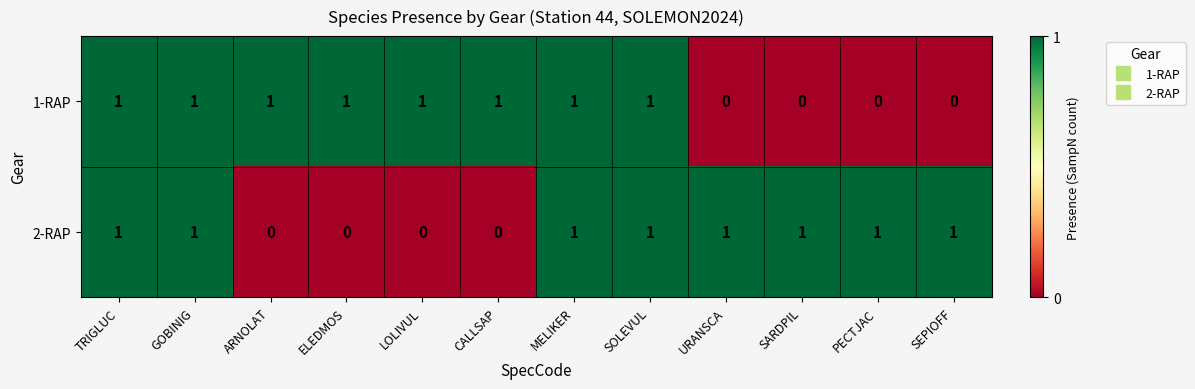

Count the 1-RAP values in the range 0 to 1.

12